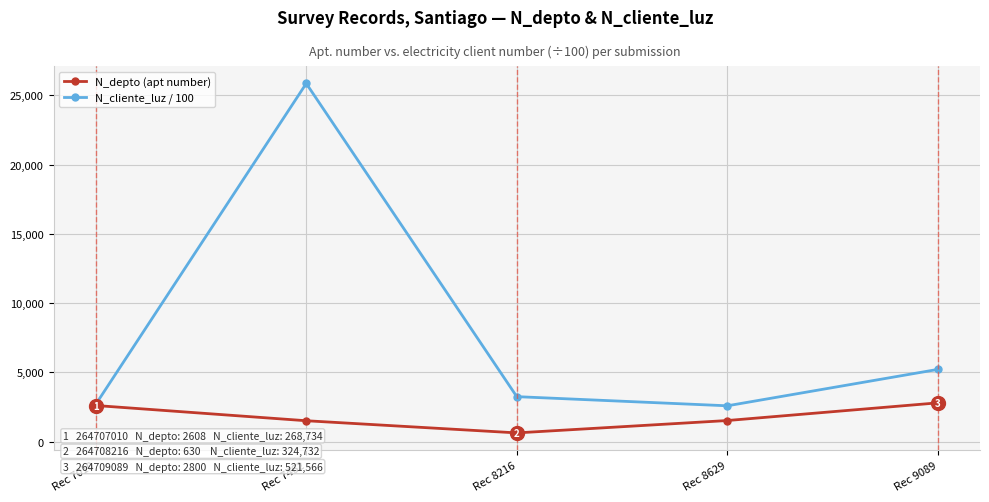

Which series has the largest range (max minus min)?

N_cliente_luz / 100